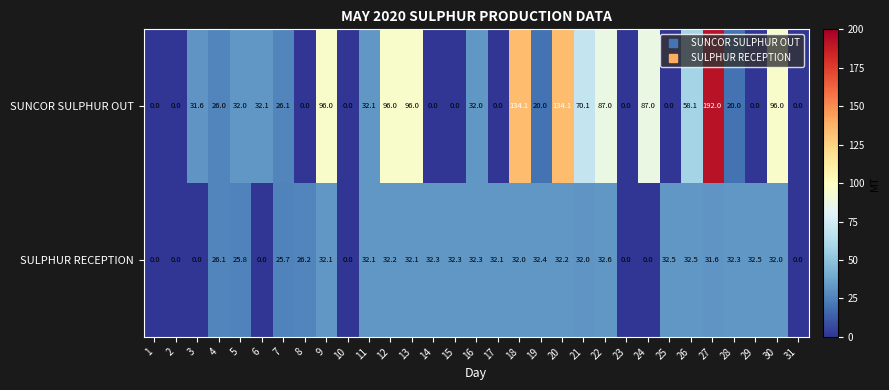

Which series has the largest total across all categories?

SUNCOR SULPHUR OUT